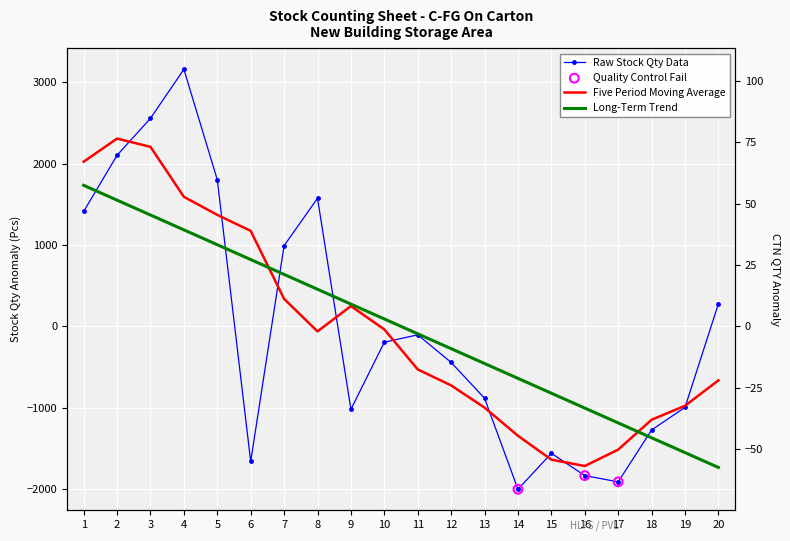

Which has a higher value, 18 or 14?

18